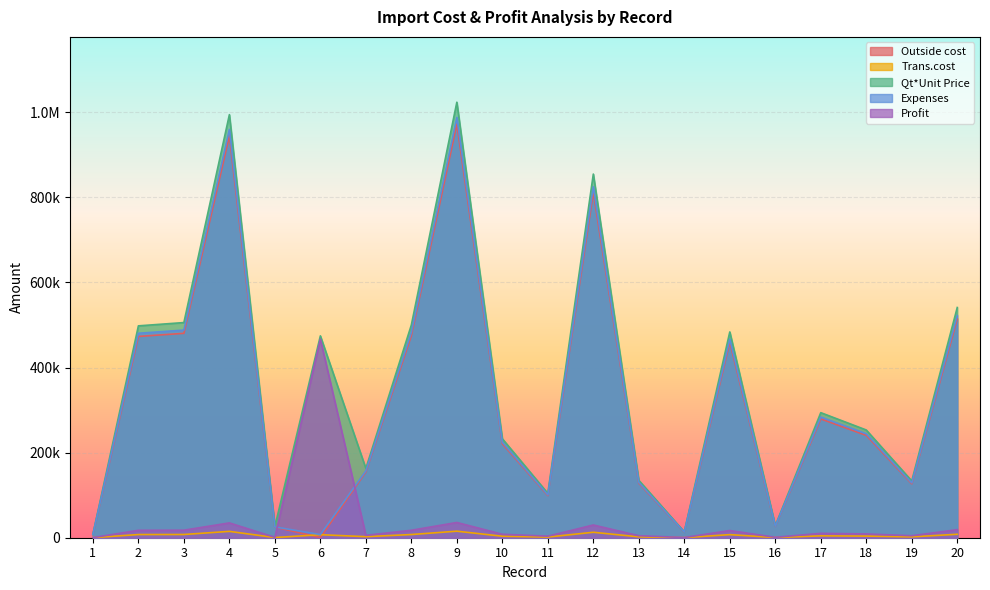

What is the difference between the second highest and second lowest values in the Expenses series?

951791.1